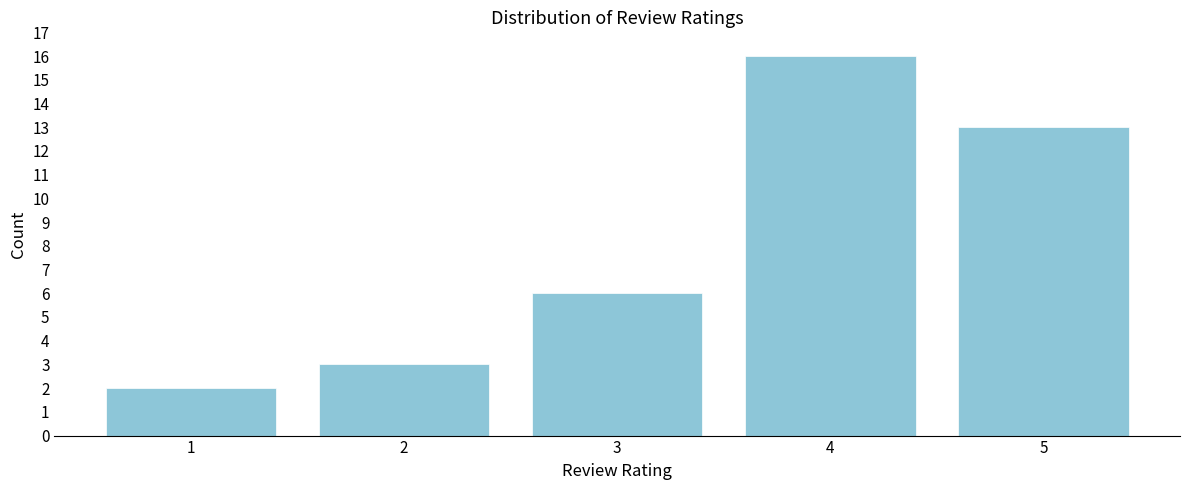

What is the height of the bar covering 3.5 to 4.5 on the x-axis? The values are not printed on the chart, so give them approximately, as read against the axis.

16